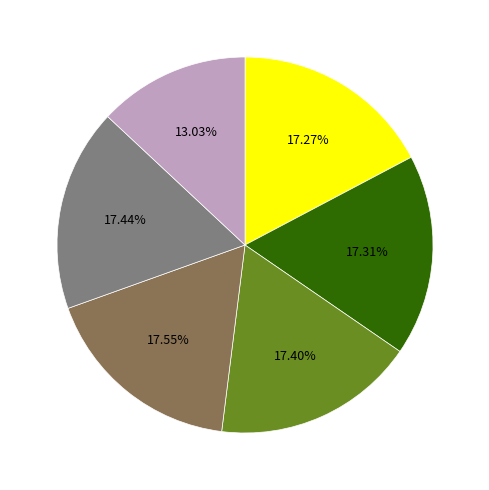

Is there any slice that represents more than half of the pie?

No